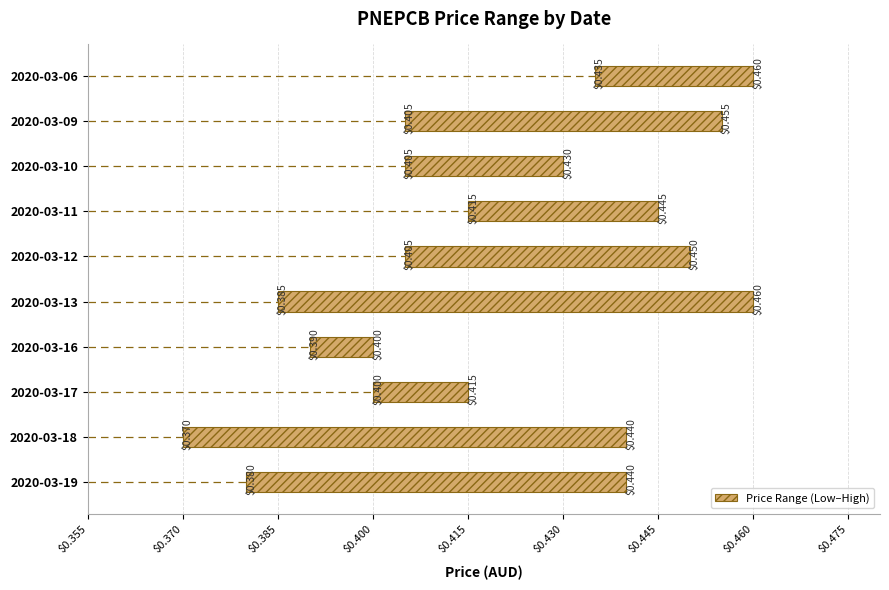

How many bars are there in total?

10